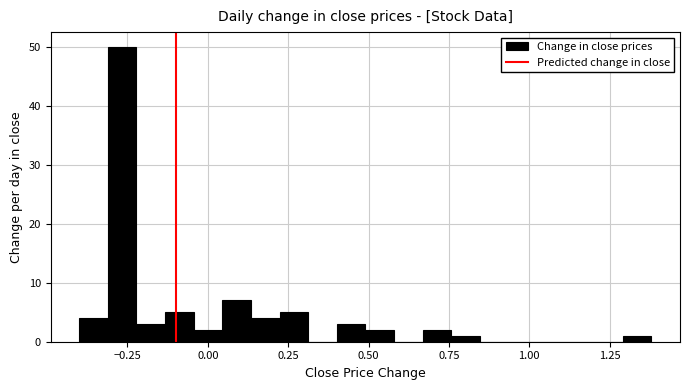

Read against the x-axis, roughly where is the centre of the tallest bar?

-0.25